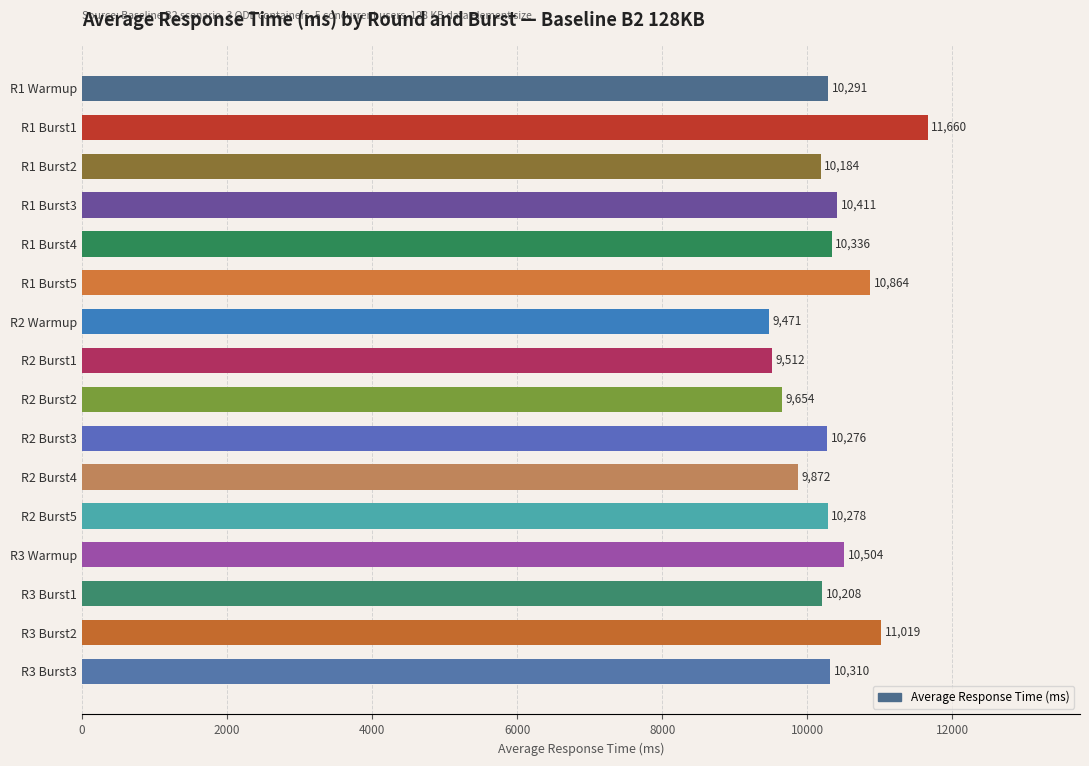

Reading top to bottom, extract all data points from this chart.

R1 Warmup=10291	R1 Burst1=11660	R1 Burst2=10184	R1 Burst3=10411	R1 Burst4=10336	R1 Burst5=10864	R2 Warmup=9471	R2 Burst1=9512	R2 Burst2=9654	R2 Burst3=10276	R2 Burst4=9872	R2 Burst5=10278	R3 Warmup=10504	R3 Burst1=10208	R3 Burst2=11019	R3 Burst3=10310